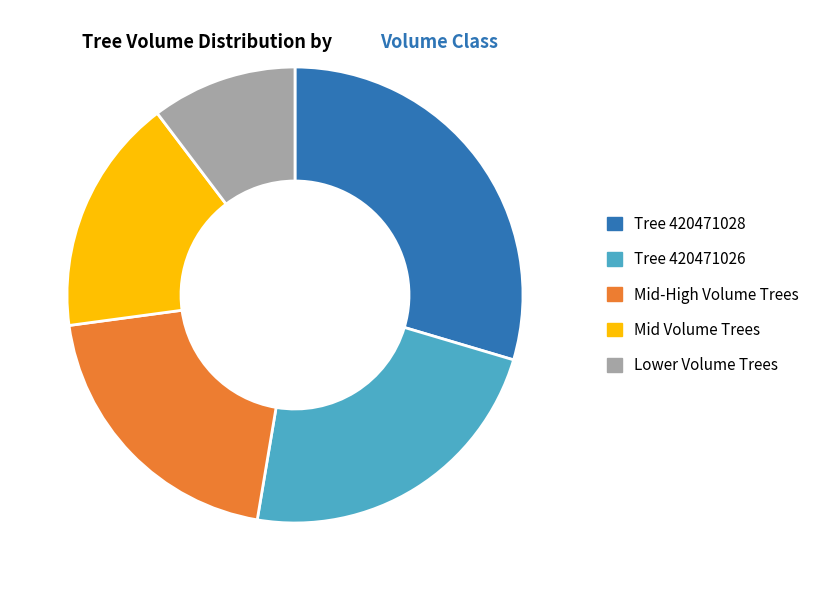

Rank the categories by value from lowest to highest.

Lower Volume Trees, Mid Volume Trees, Mid-High Volume Trees, Tree 420471026, Tree 420471028